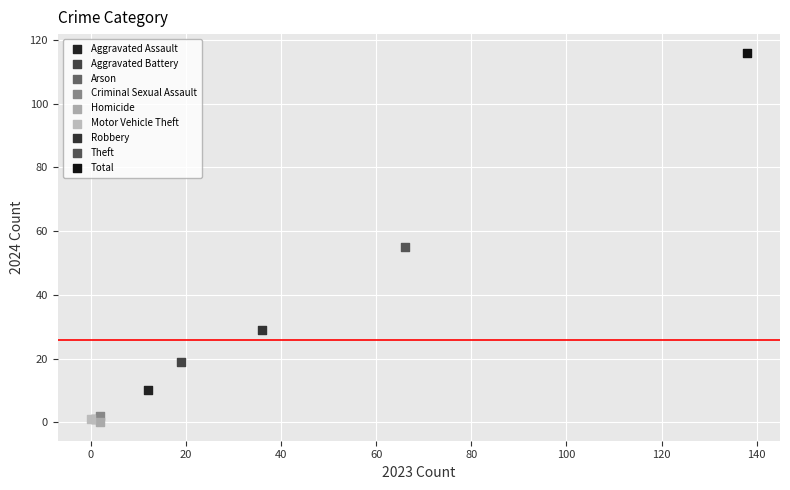

What are all the series names shown in the legend?

Aggravated Assault, Aggravated Battery, Arson, Criminal Sexual Assault, Homicide, Motor Vehicle Theft, Robbery, Theft, Total